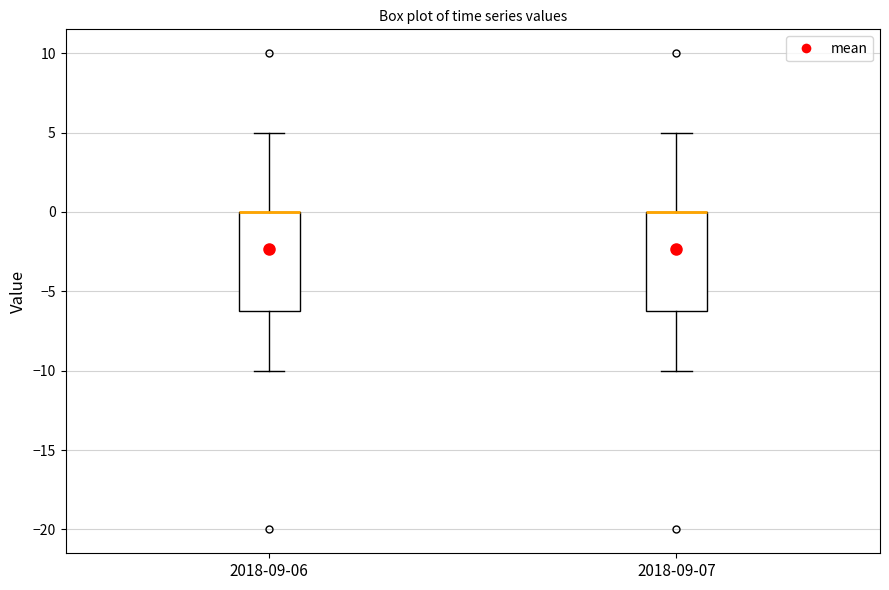

Reading left to right, read every box against the y-axis: the position of its median line, the range the box covers, and the ends of its whiskers. The values are not printed on the chart, so give them approximately, as read against the axis.

2018-09-06: median 0 (drawn on the box's upper edge), box -6 to 0, whiskers -10 to 5
2018-09-07: median 0 (drawn on the box's upper edge), box -6 to 0, whiskers -10 to 5